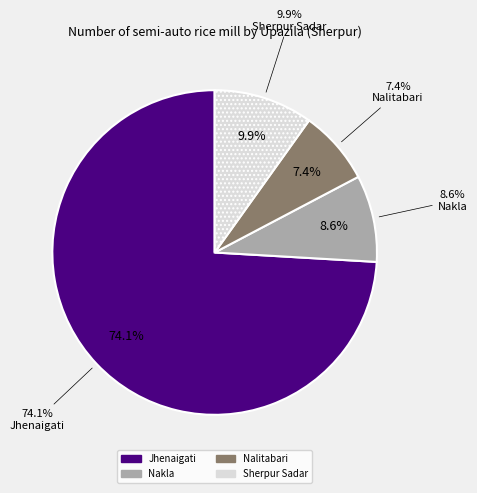

Count the number of slices in the pie.

4